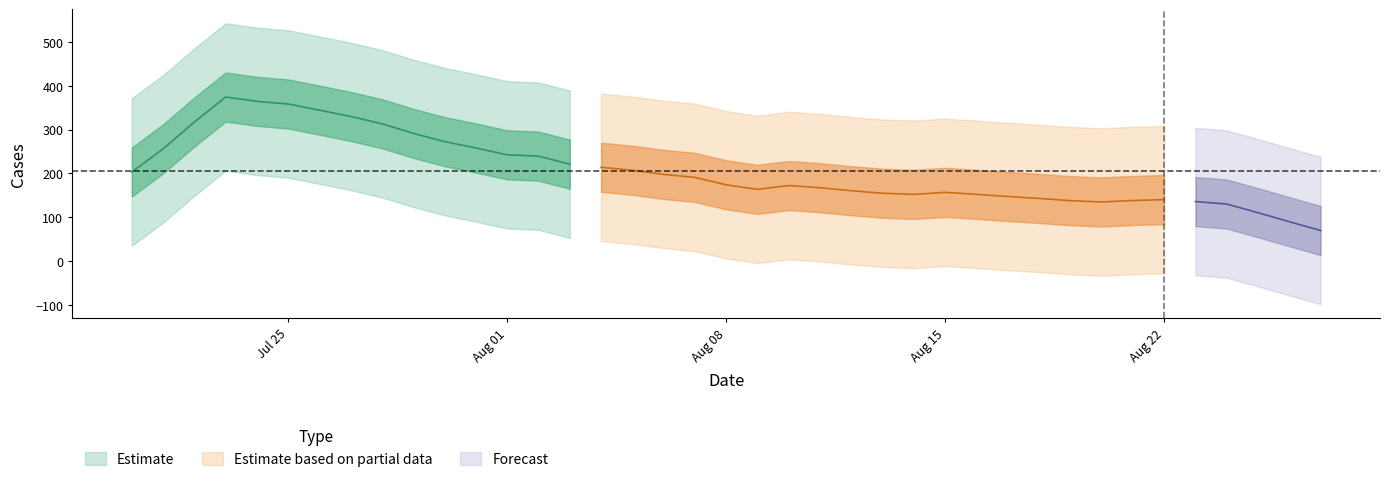

What is the sum of all values?

8426